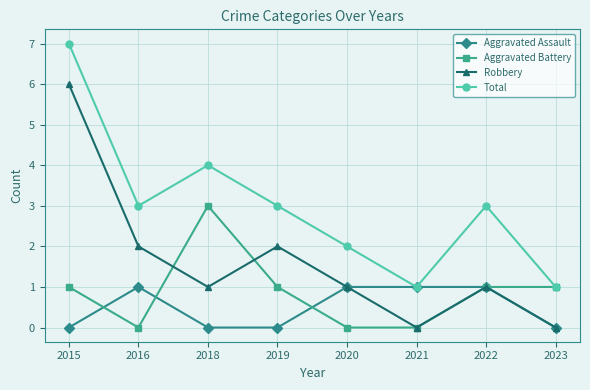

What is the total value across all series at 2022?

6